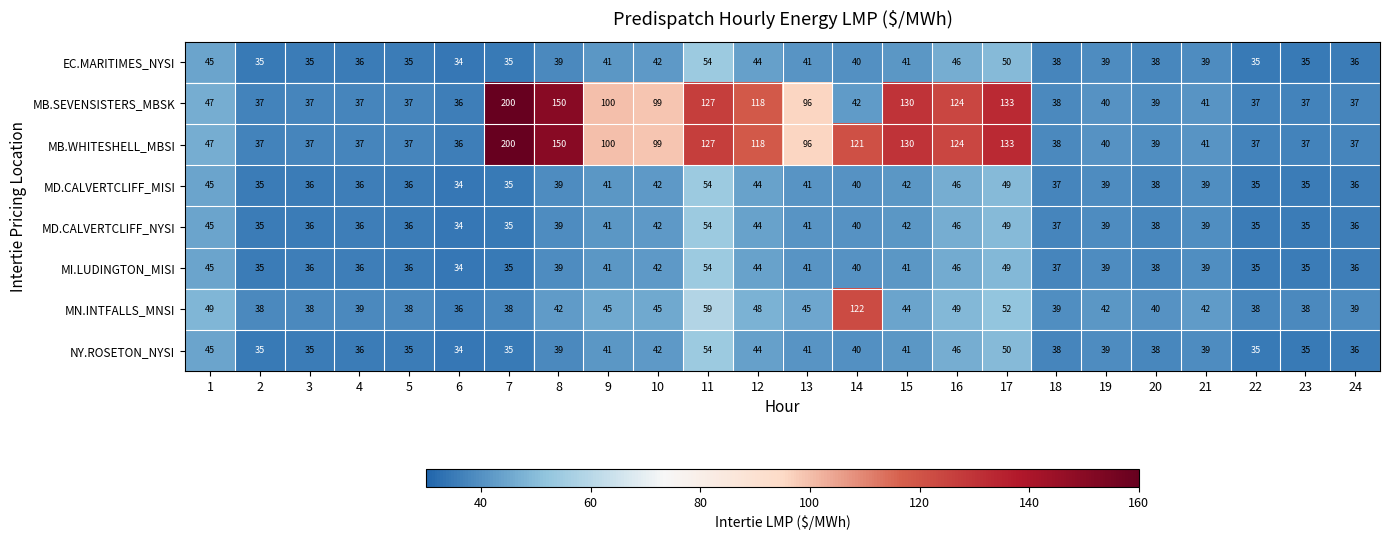

What is the approximate value of MB.SEVENSISTERS_MBSK at 19, to the nearest 10?

40